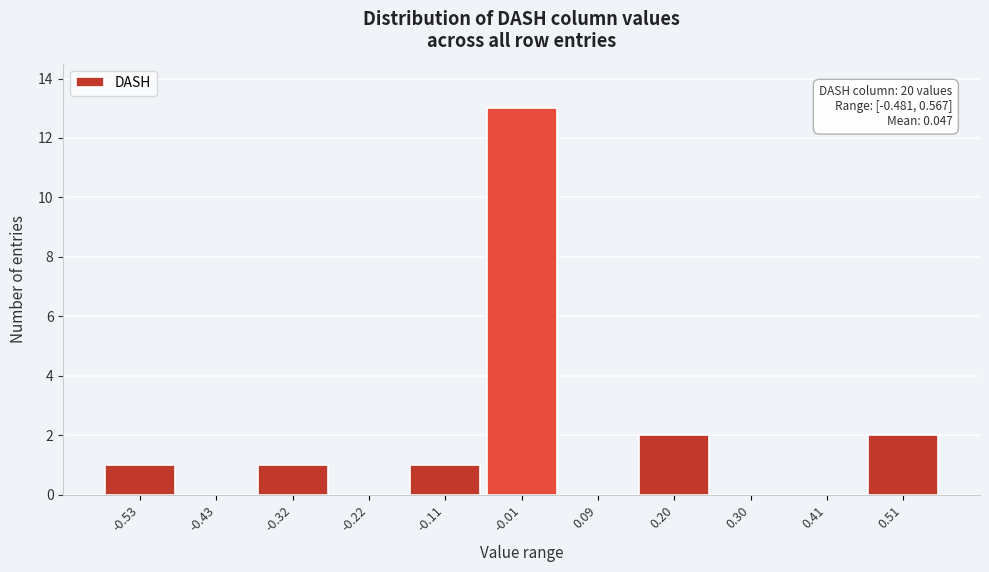

Reading left to right, what are all the values shown in this chart?

-0.53=1	-0.43=0	-0.32=1	-0.22=0	-0.11=1	-0.01=13	0.09=0	0.20=2	0.30=0	0.41=0	0.51=2